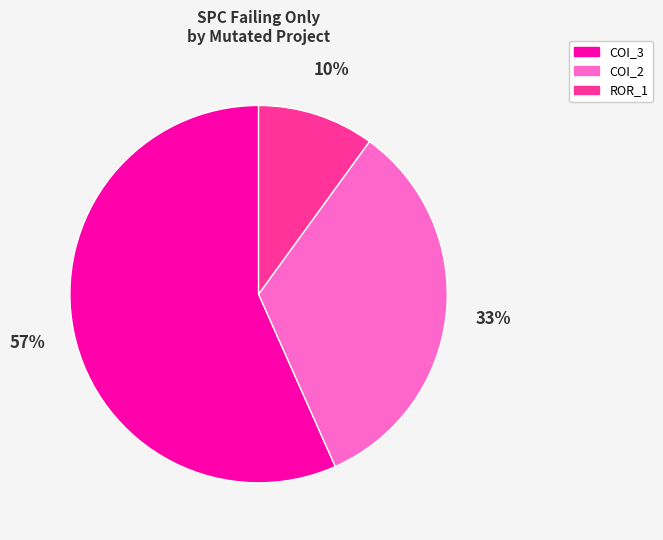

Count the number of slices in the pie.

3